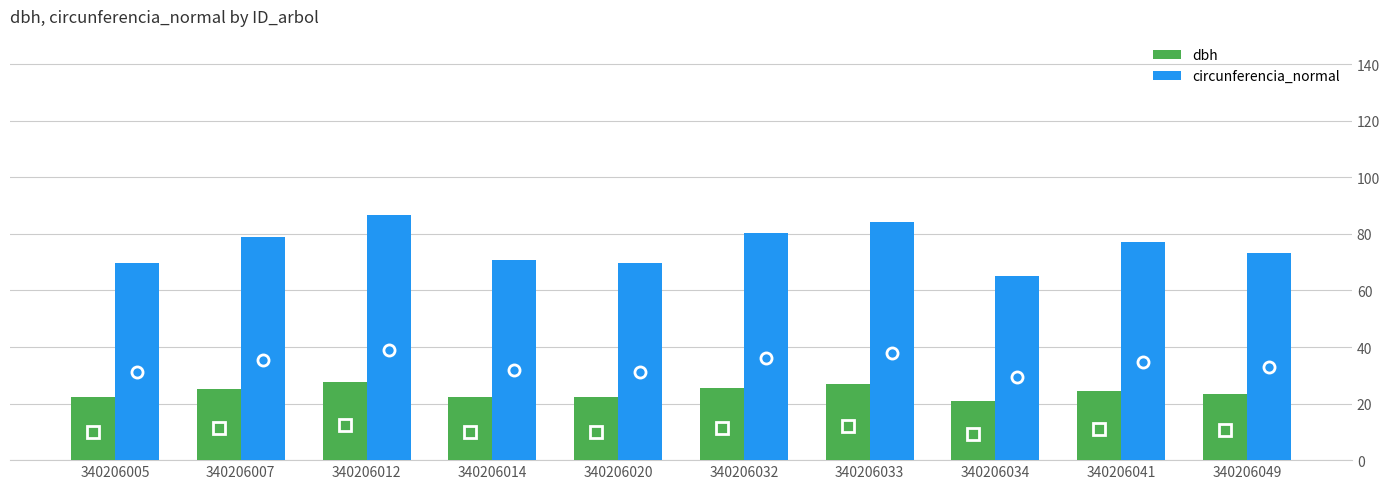

Which series has the widest spread of values?

circunferencia_normal